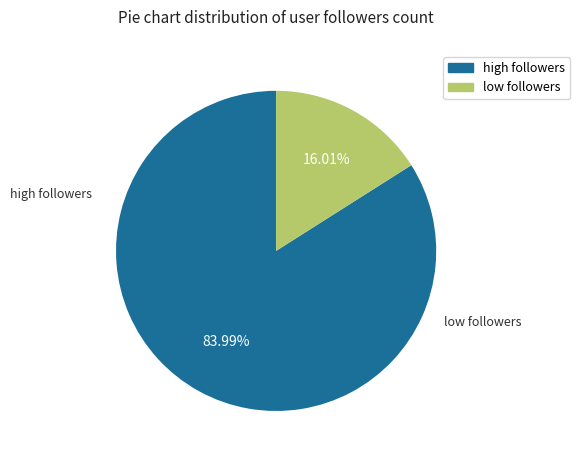

Does any single category account for the majority?

Yes